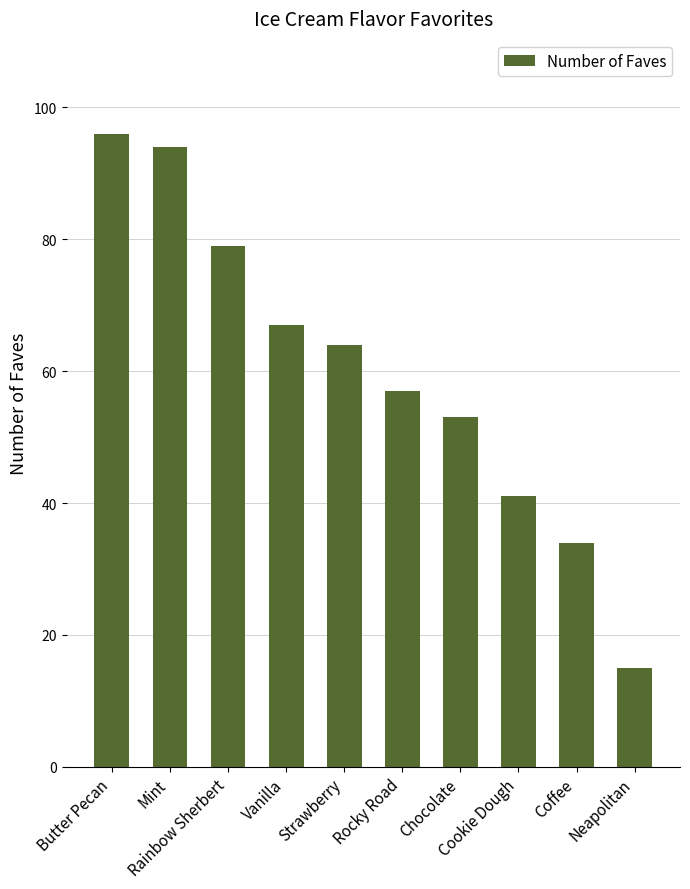

Is it true that the value at Chocolate is 36?

False